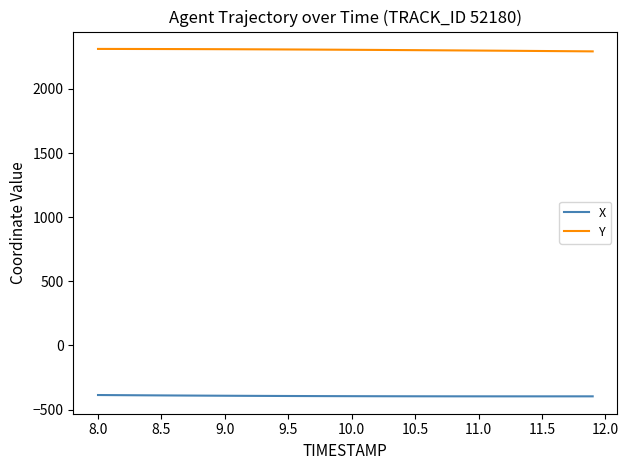

What is the minimum value for Y?

2293.1